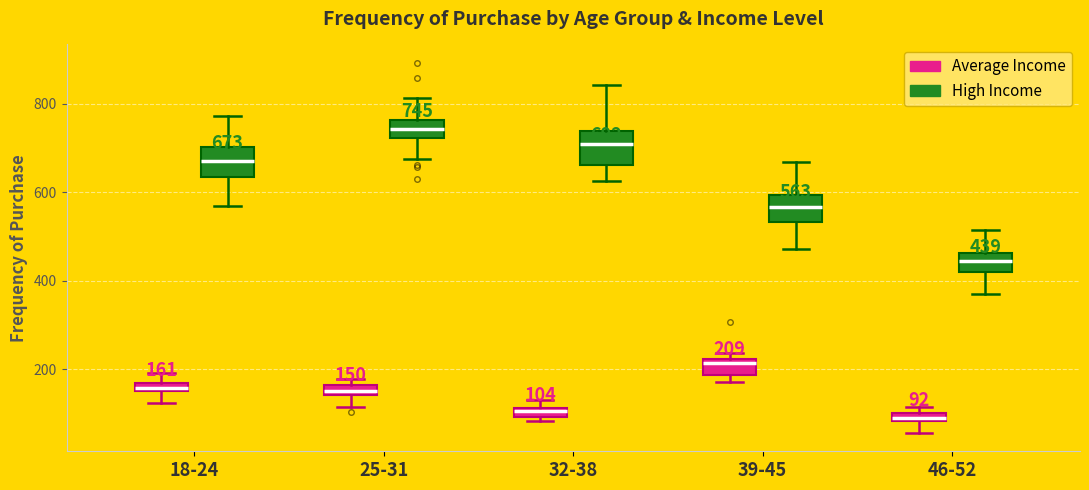

Which box has the highest median line?

25-31 (High Income)